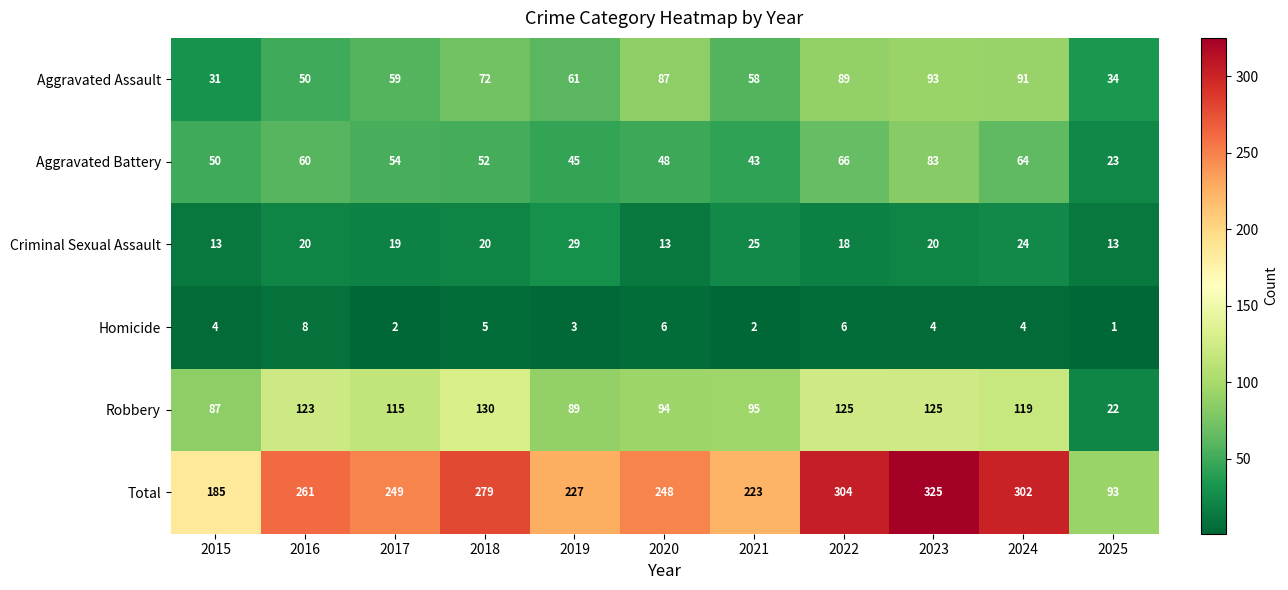

At which category does the chart reach its minimum across all series?

2025